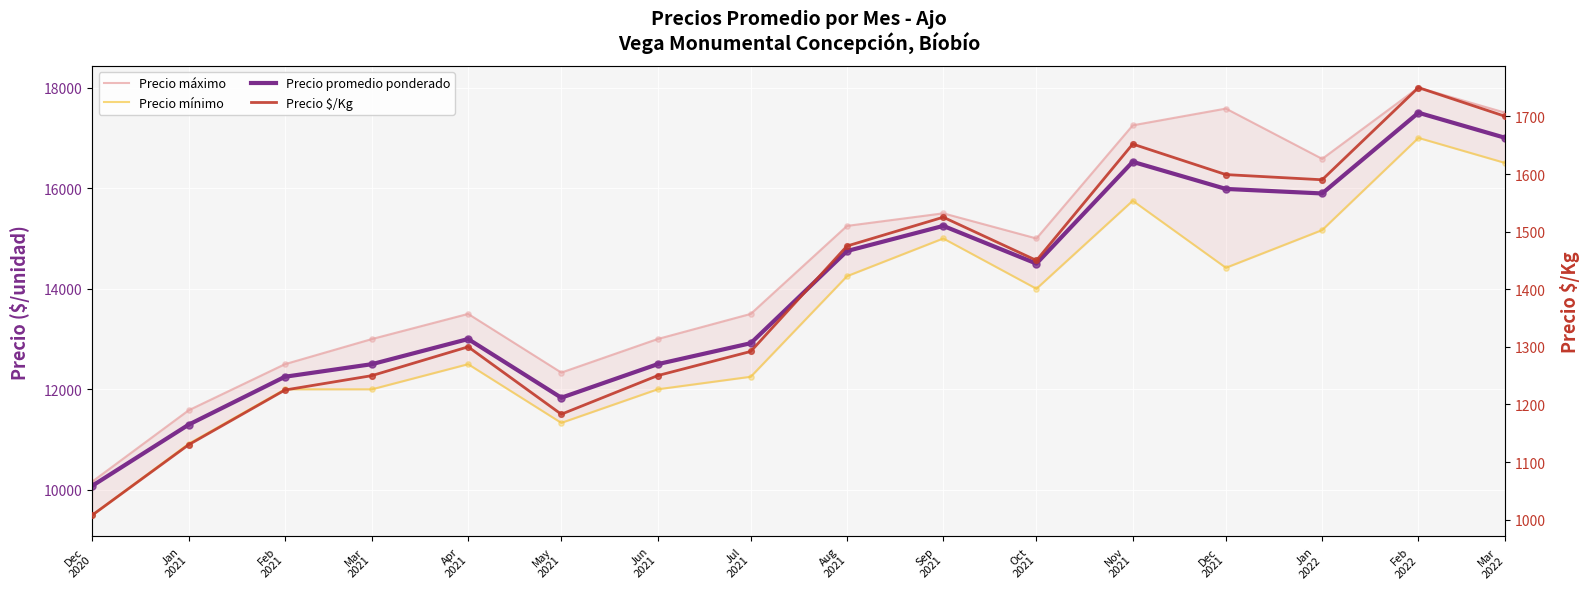

Which series has the largest total across all categories?

Precio máximo